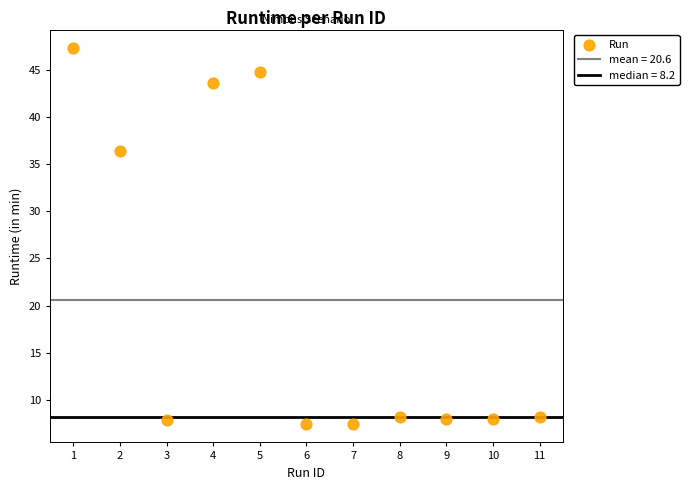

What is the average Y value?

20.6